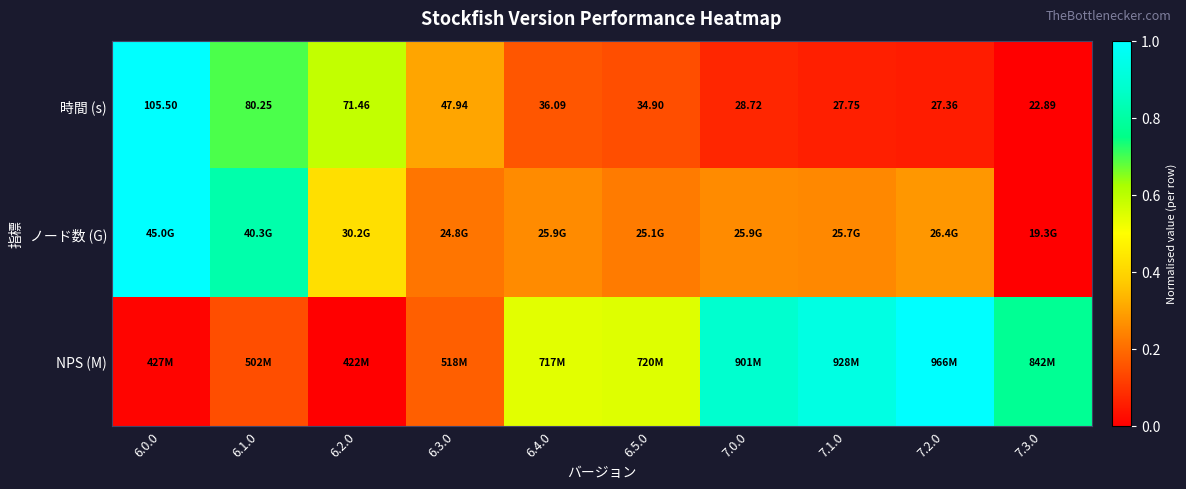

How many data points in 時間 (s) are above 36?

5